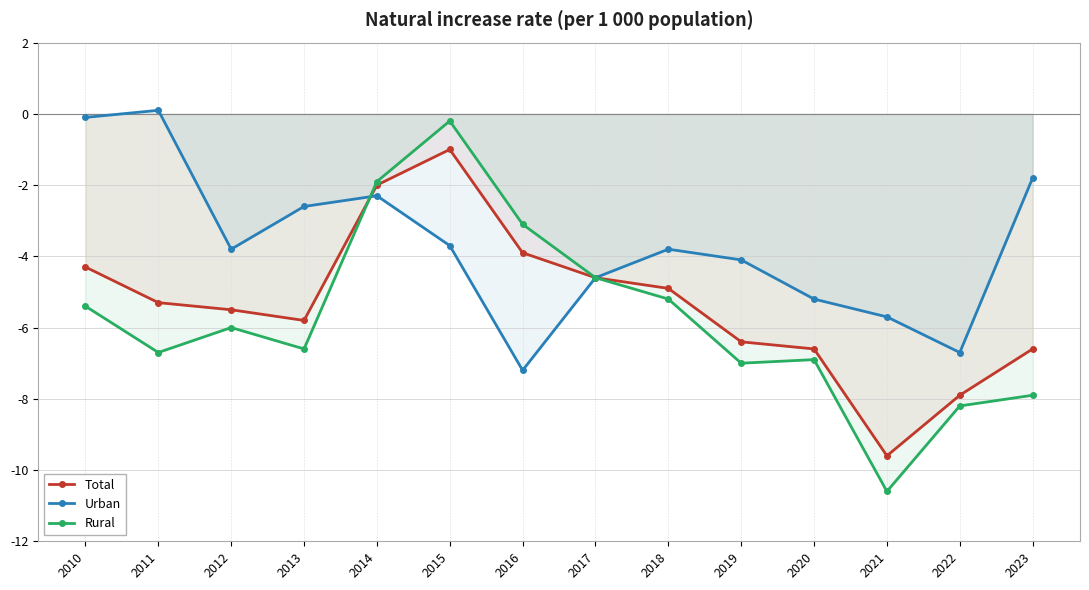

How many data points in Total are above -5?

6